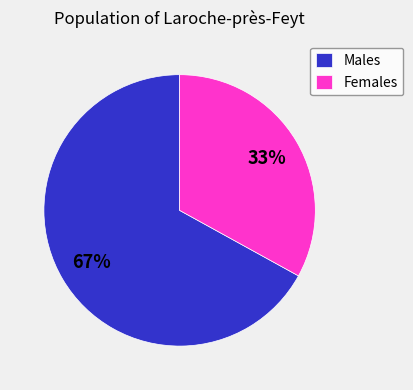

How many segments does this pie chart have?

2